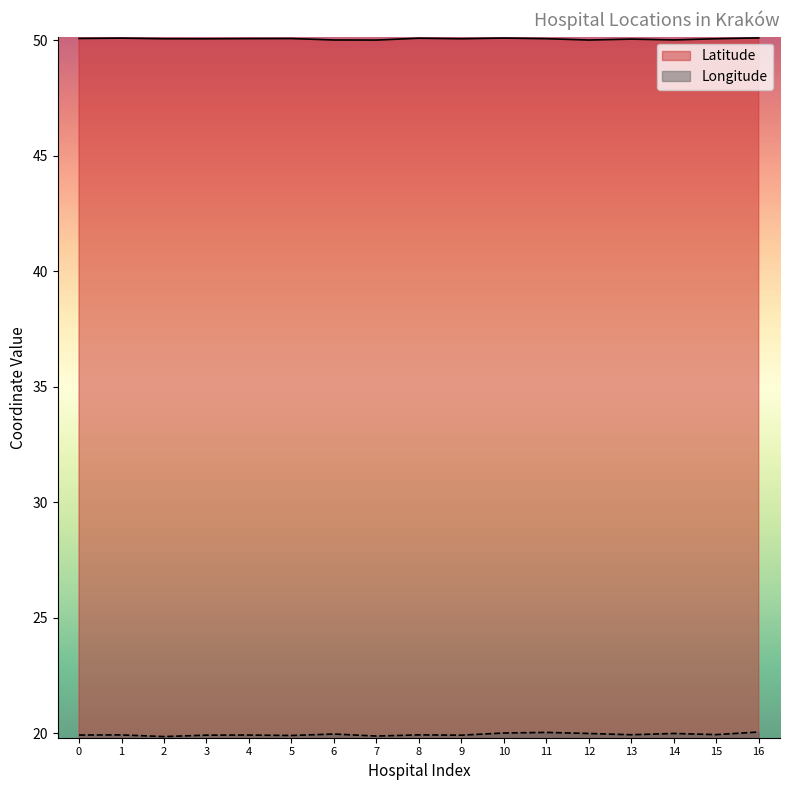

What is the maximum value shown in the chart?

50.1